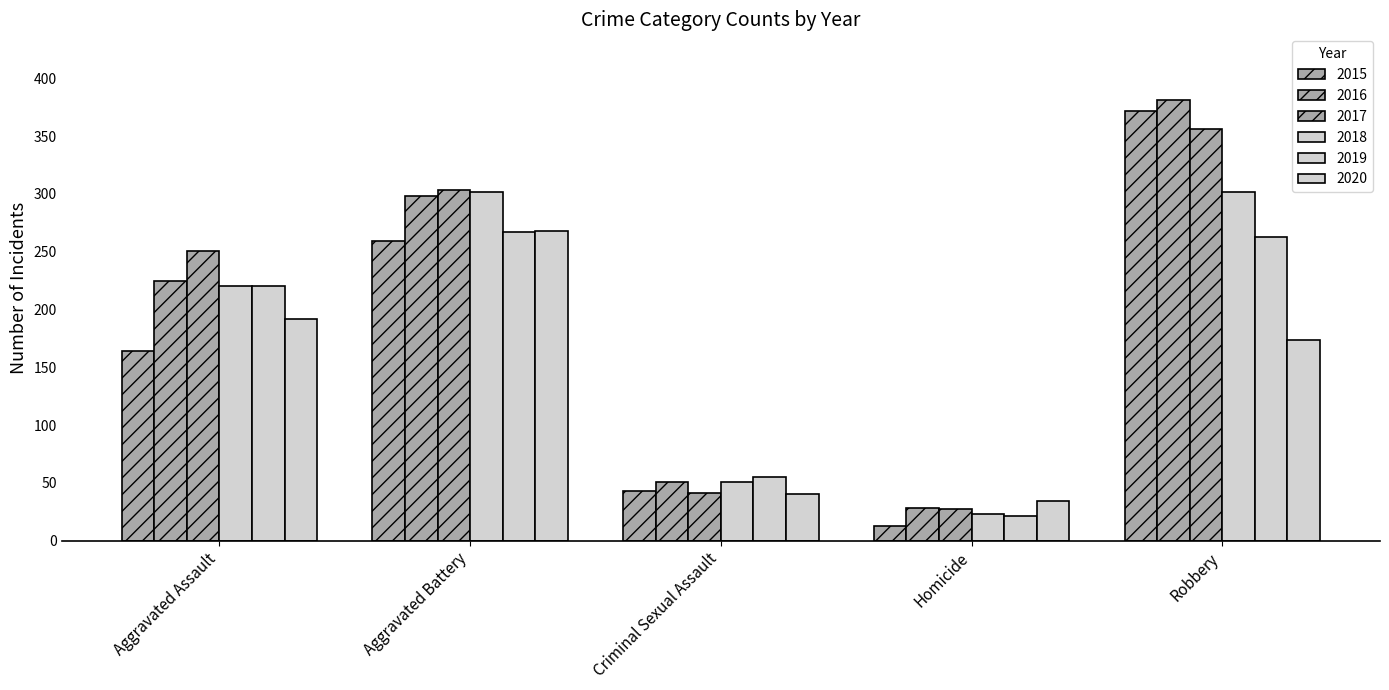

Which series has the largest total across all categories?

2016